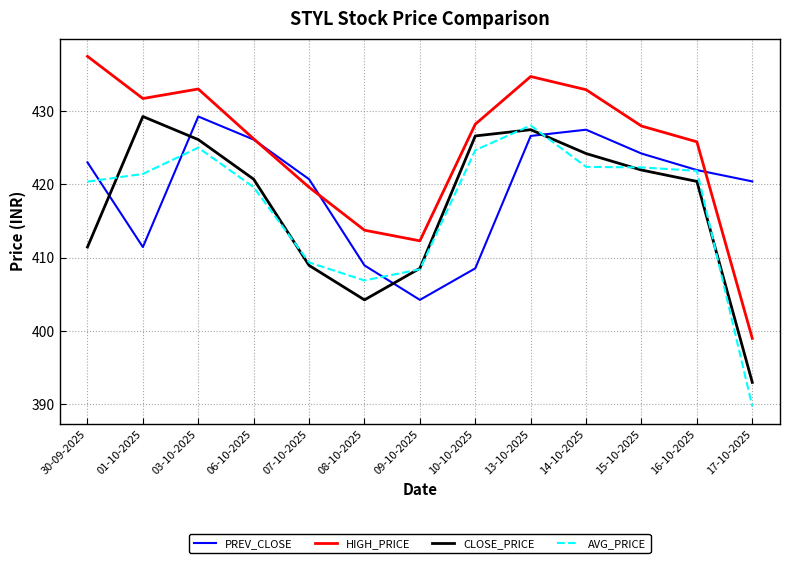

How many lines are shown in the chart?

4